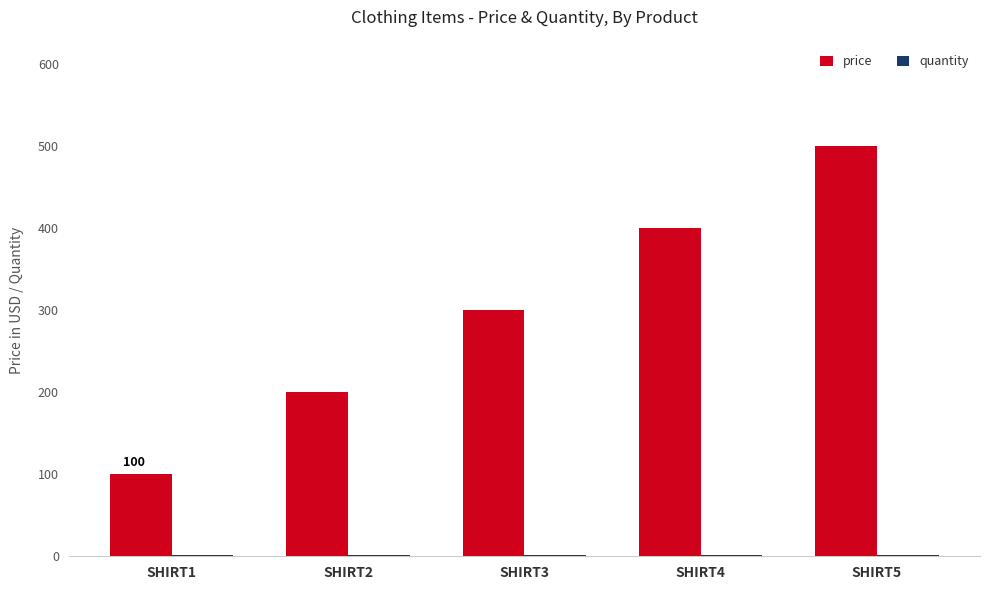

List the labels in order of price value, smallest first.

SHIRT1, SHIRT2, SHIRT3, SHIRT4, SHIRT5